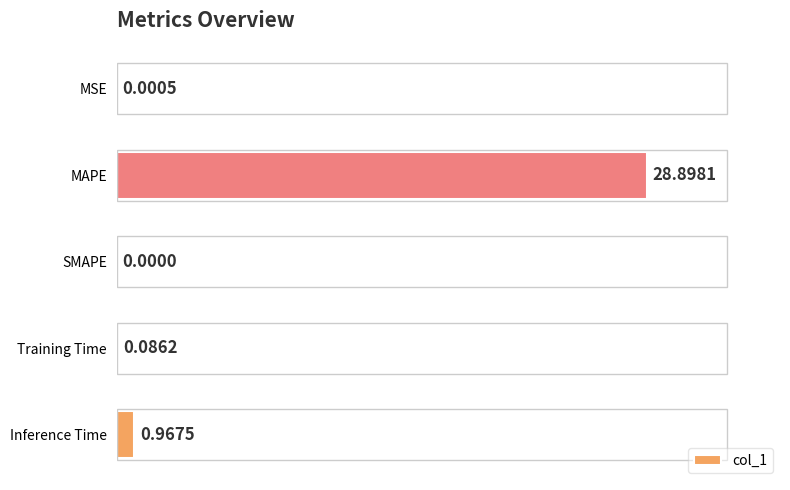

Where is the data nearest to the value 14?

Inference Time